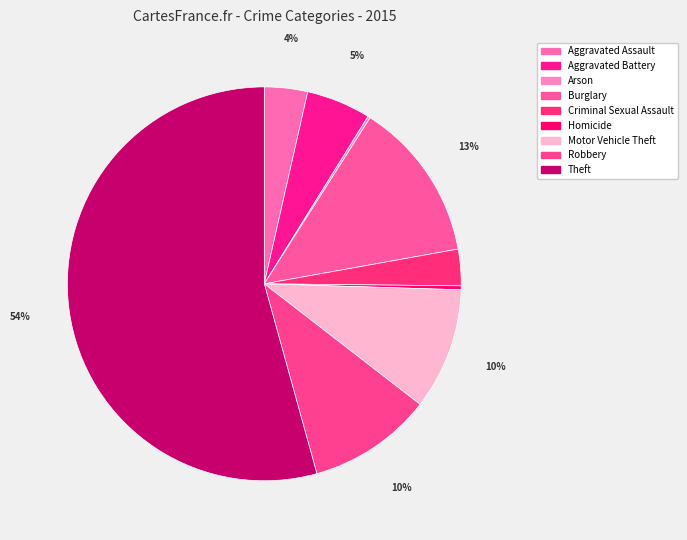

To the nearest percent, what is the difference between the Aggravated Assault and Homicide slice percentages?

3%